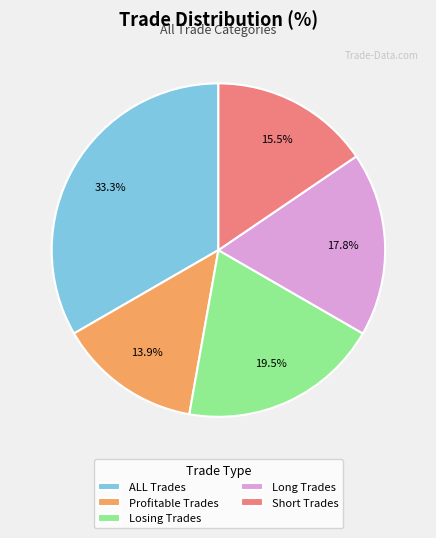

True or false: Profitable Trades accounts for 22% of the total.

False